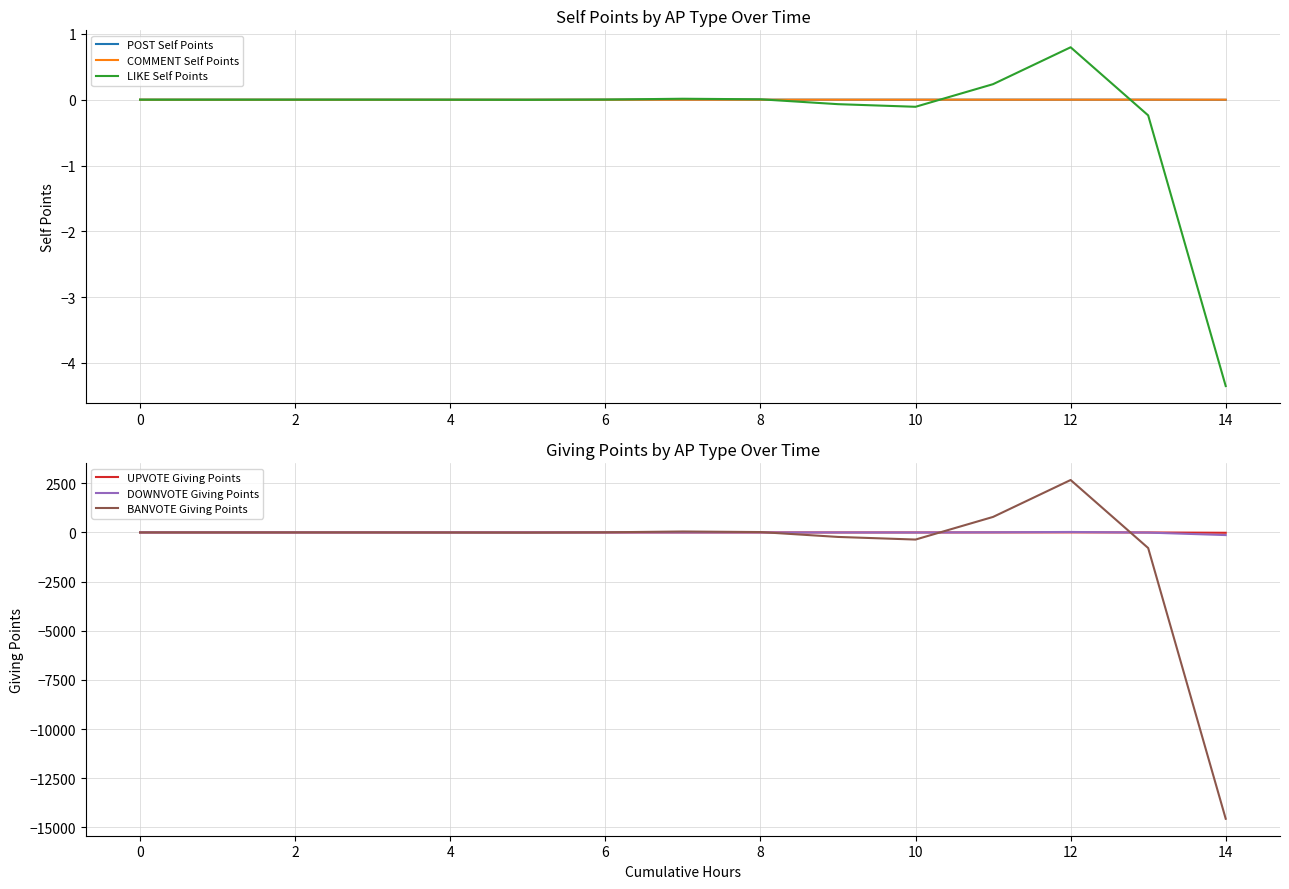

What is the minimum value for BANVOTE Giving Points?

-14558.8